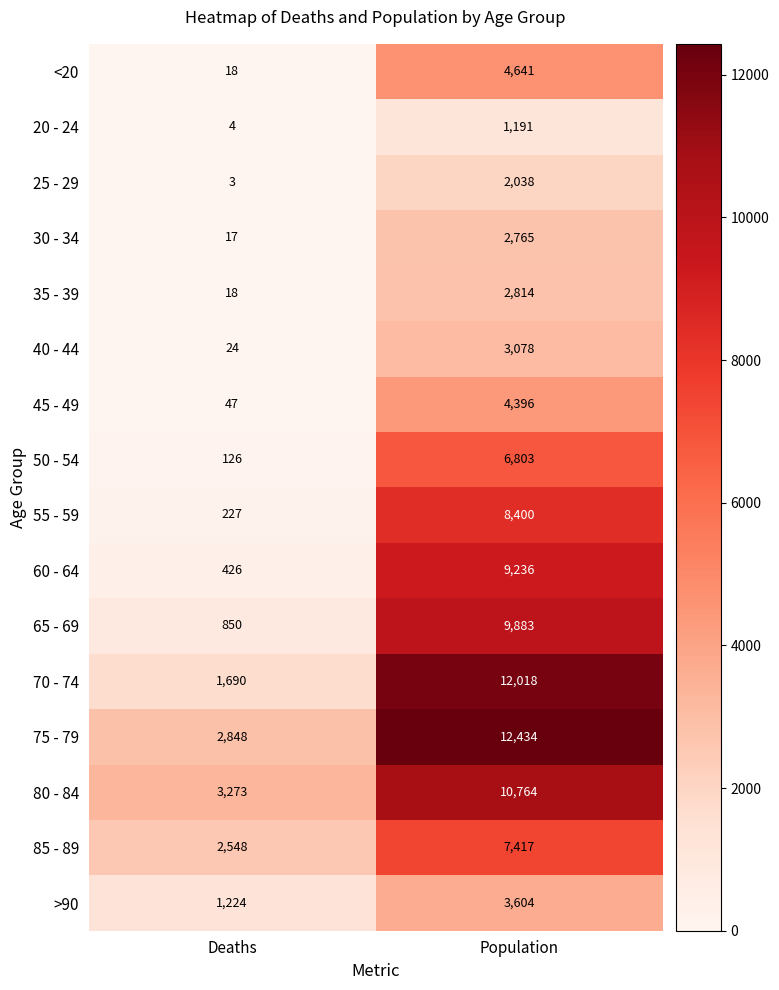

What is the maximum value for 25 - 29?

2038